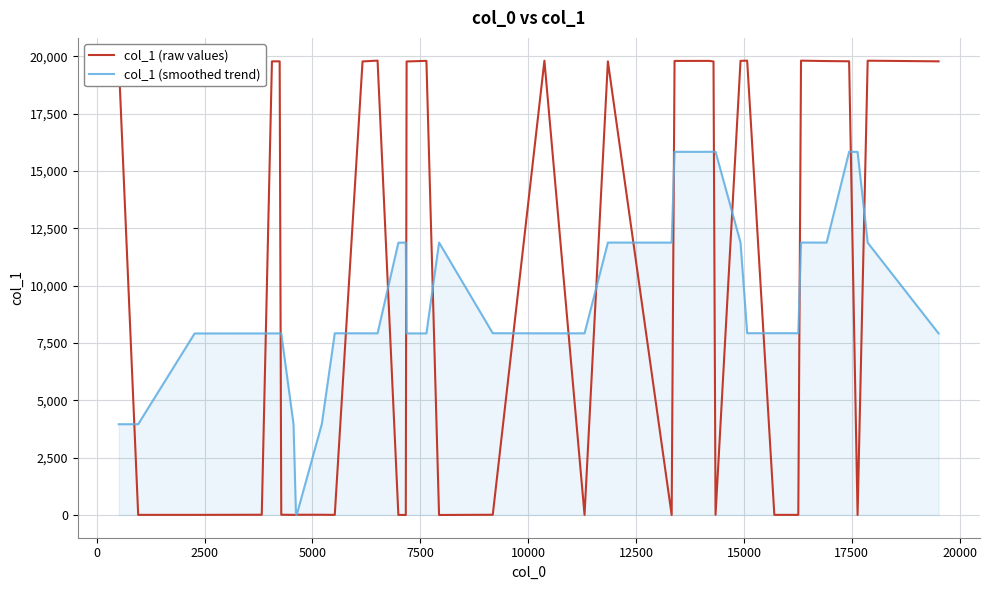

Which series has the widest spread of values?

col_1 (raw values)